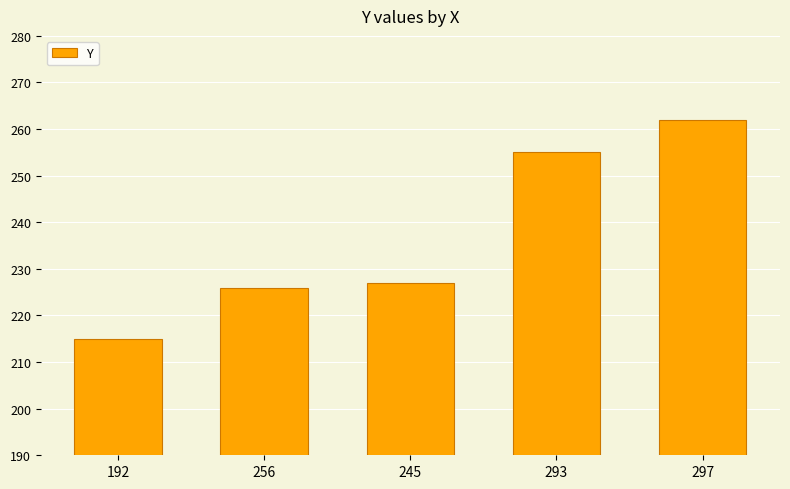

Does the chart contain any negative values?

No